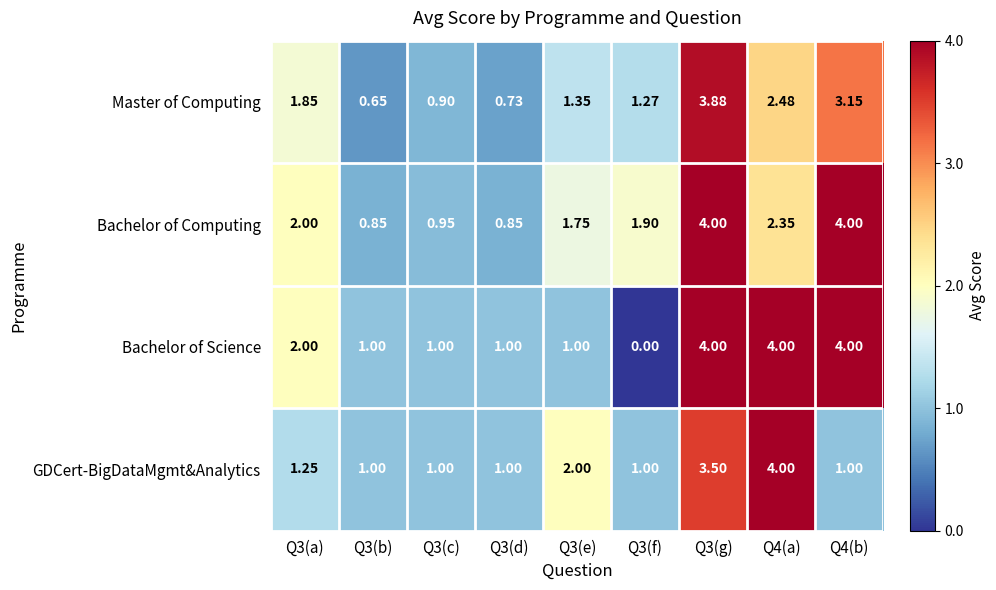

Between Q3(g) and Q4(a), which series saw the biggest shift?

Bachelor of Computing